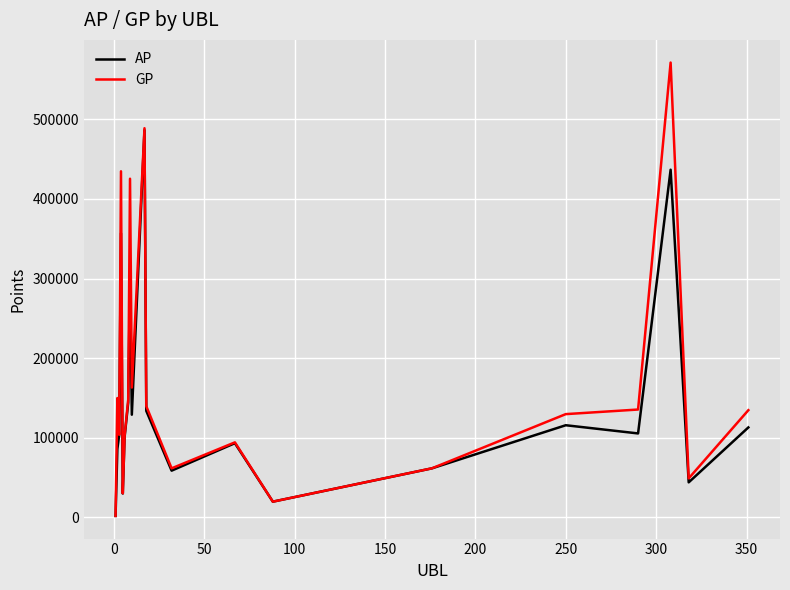

What is the minimum value shown in the chart?

1689